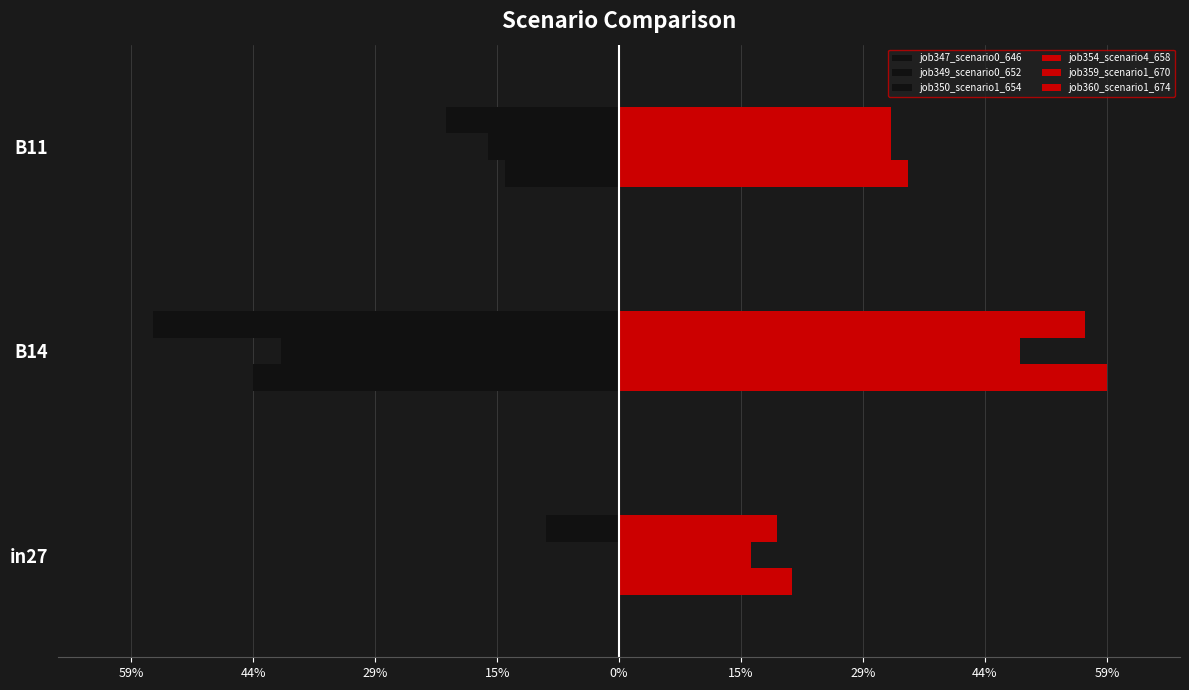

At how many categories does at least one series exceed 0?

3